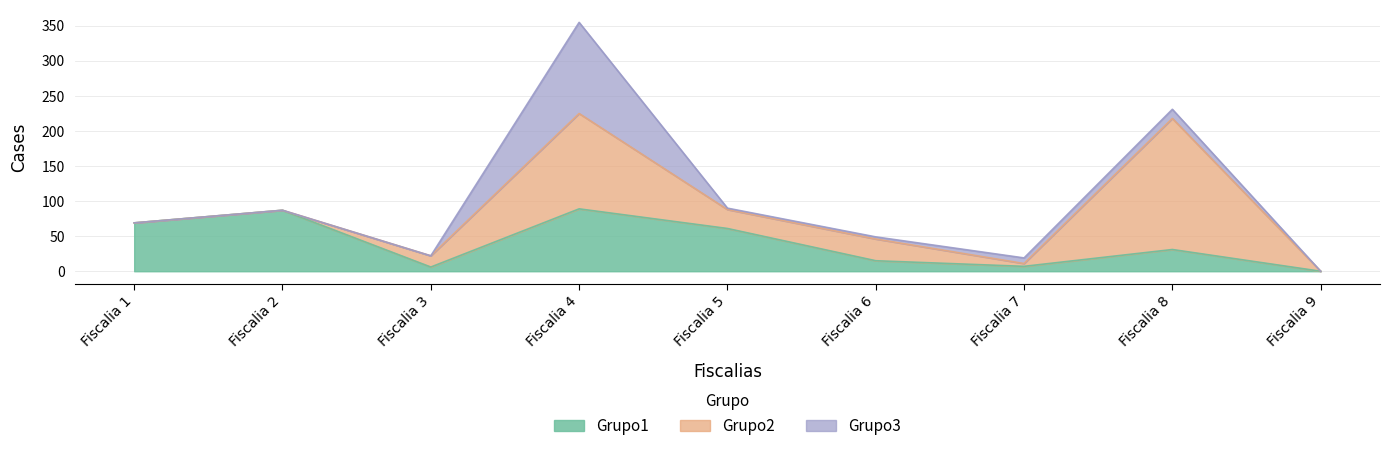

What is the total value across all series at Fiscalia 4?

355